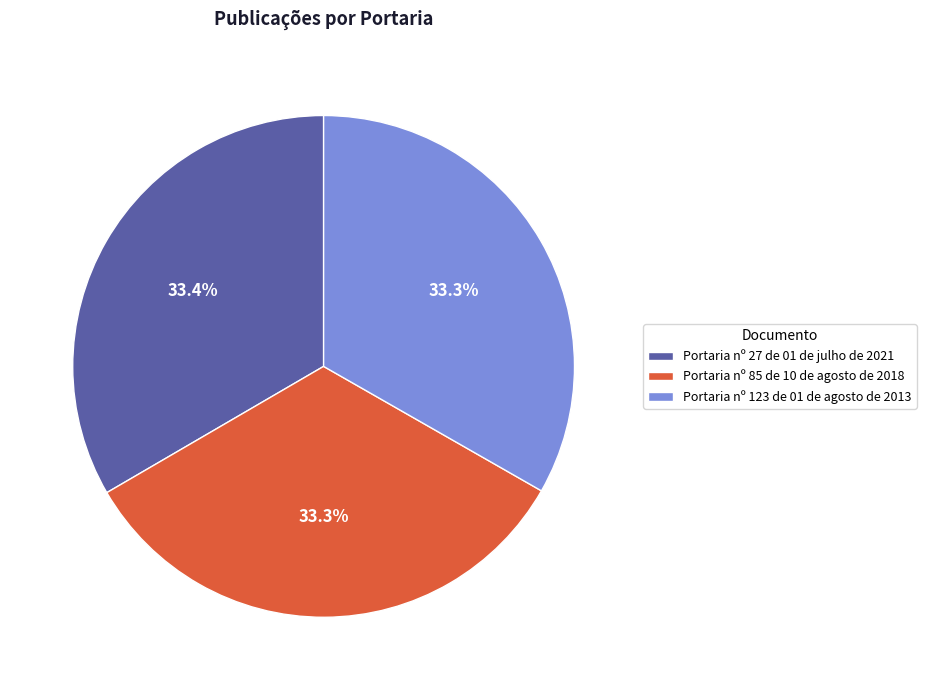

What is the ratio of the value at Portaria nº 123 de 01 de agosto de 2013 to the value at Portaria nº 85 de 10 de agosto de 2018?

1.0